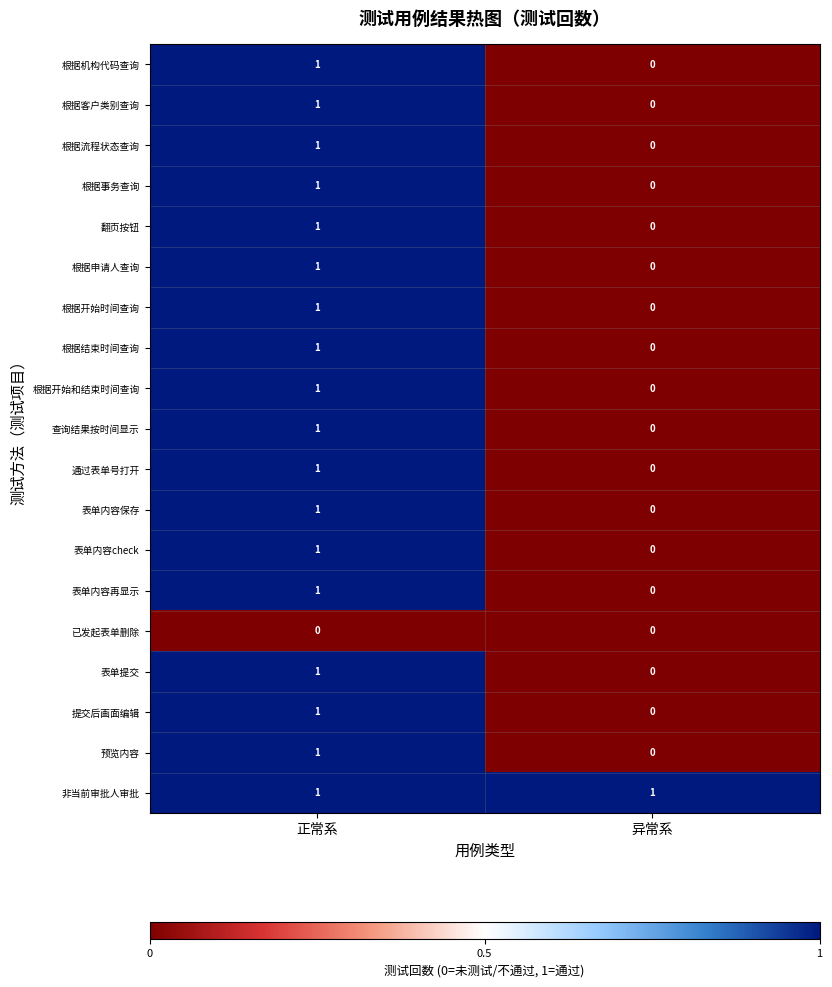

Which category has the lowest value in the 根据申请人查询 series?

异常系